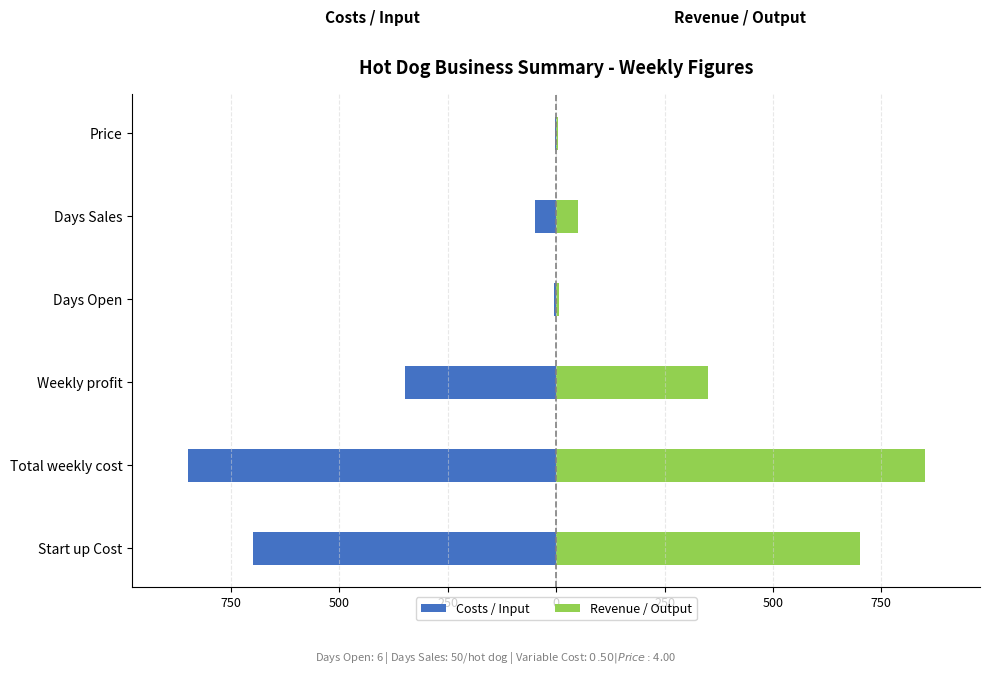

At how many categories does at least one series exceed -614?

6